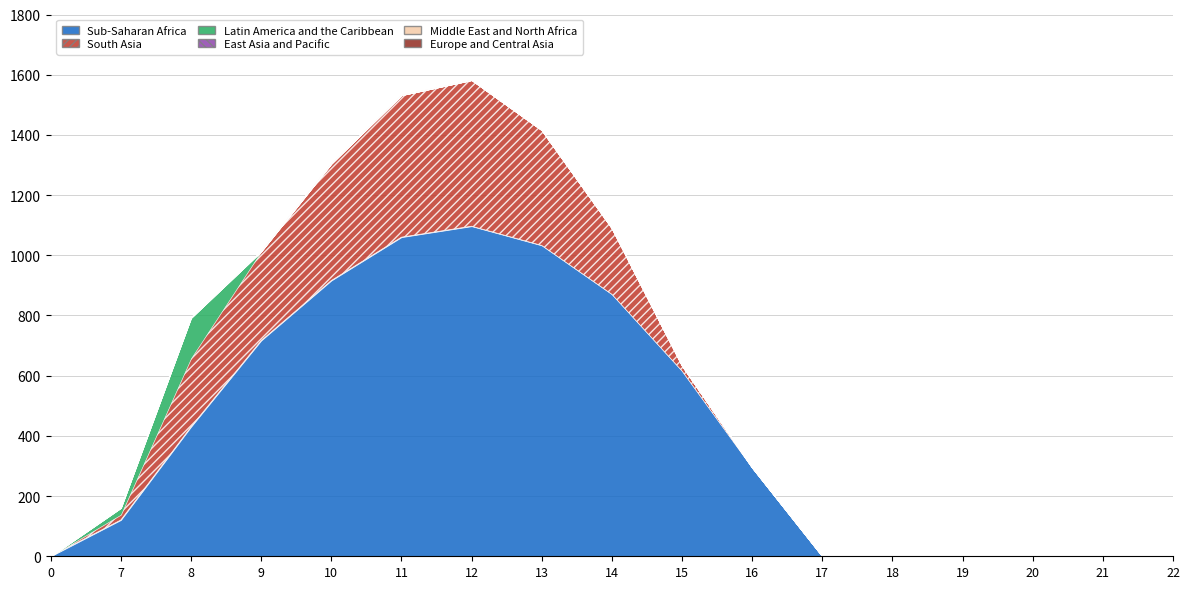

True or false: Latin America and the Caribbean and Sub-Saharan Africa cross at least once.

False